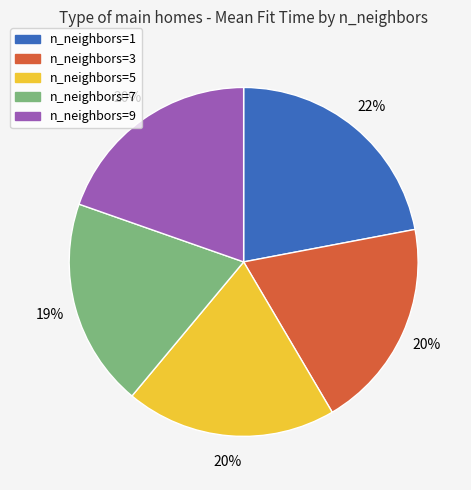

Count the number of slices in the pie.

5